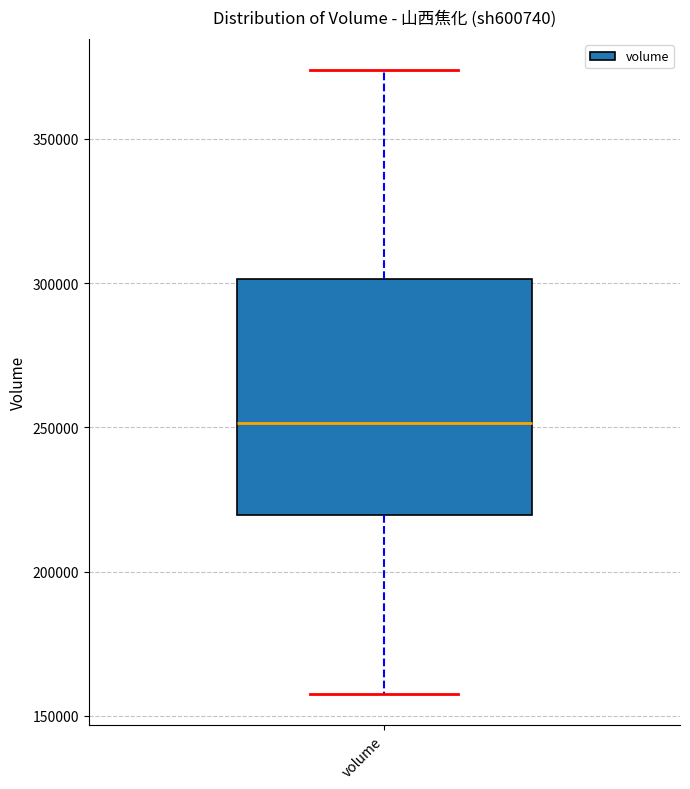

Transcribe this box plot: give where the median line is, the range the box spans, and where the two whiskers end, as read against the y-axis. The values are not printed on the chart, so give them approximately, as read against the axis.

median 250000, box 220000 to 300000, whiskers 160000 to 375000